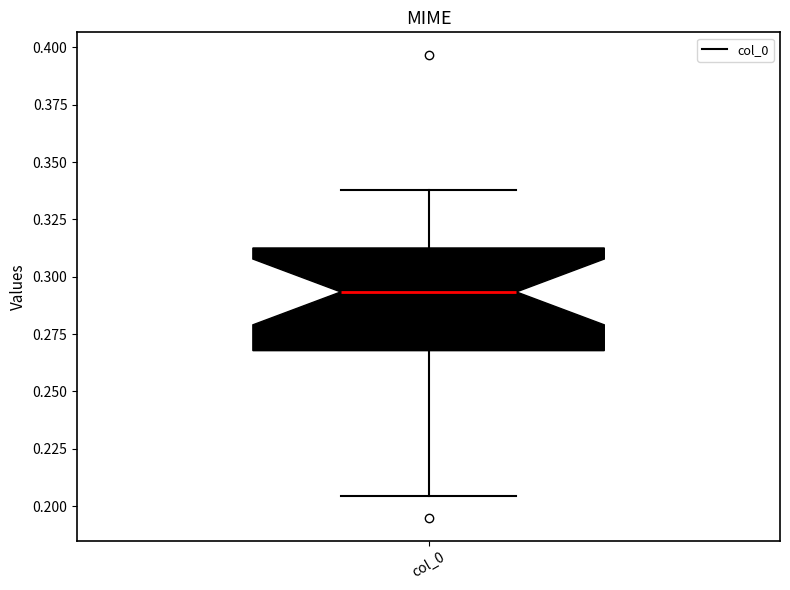

Transcribe this box plot: give where the median line is, the range the box spans, and where the two whiskers end, as read against the y-axis. The values are not printed on the chart, so give them approximately, as read against the axis.

median 0.295, box 0.270 to 0.315, whiskers 0.205 to 0.340